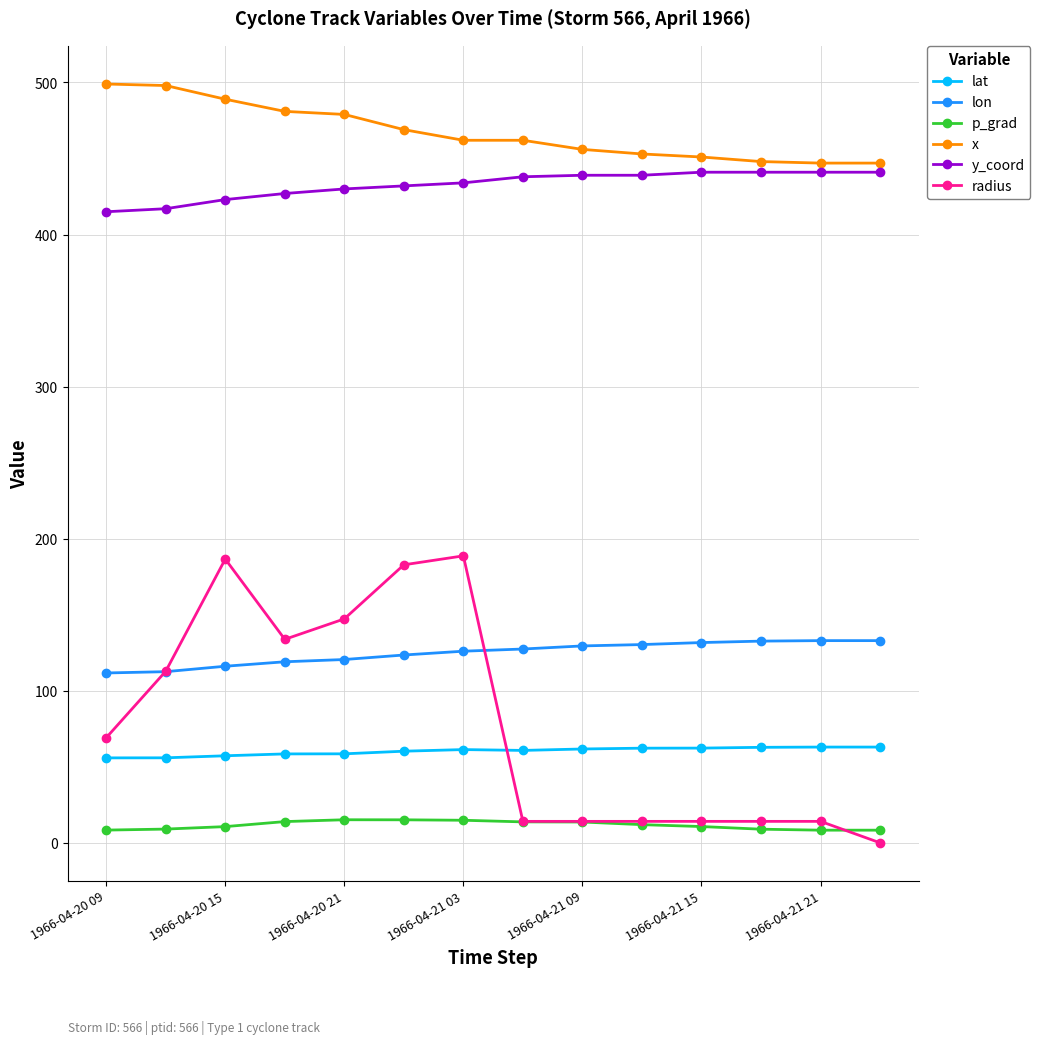

At how many categories does at least one series exceed 287?

14